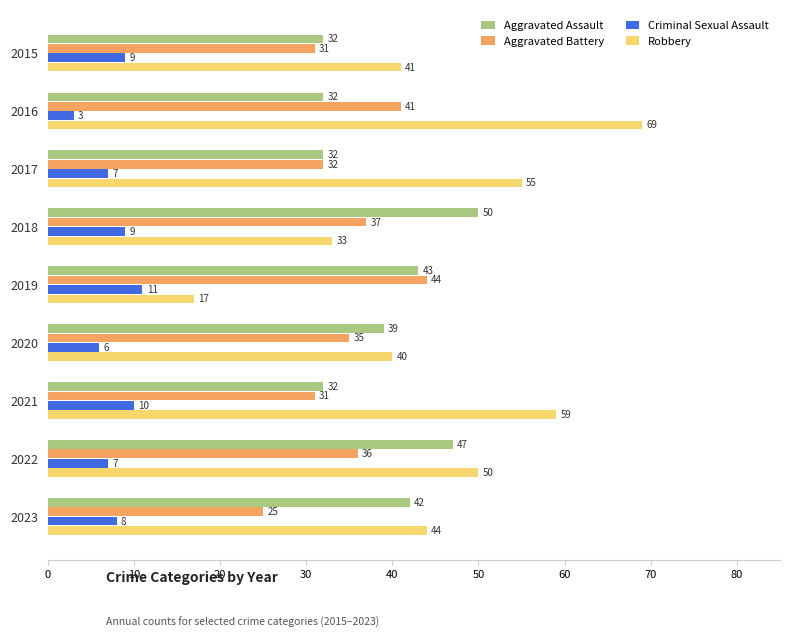

What is the difference between the Aggravated Battery values at 2019 and 2022?

8